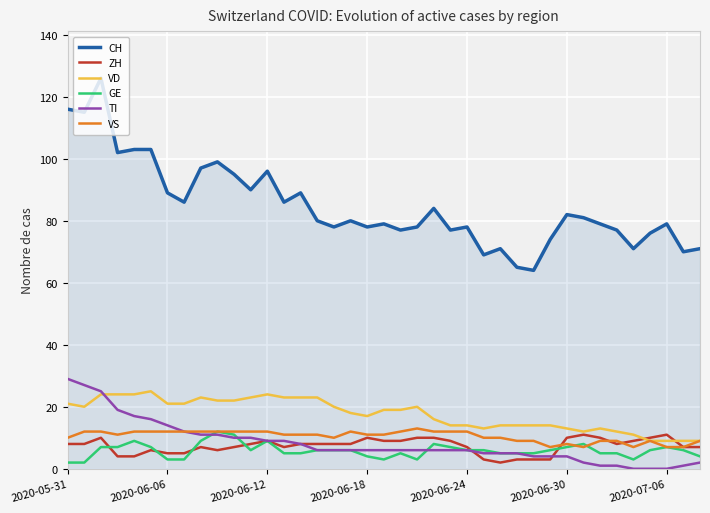

Which series has the largest total across all categories?

CH